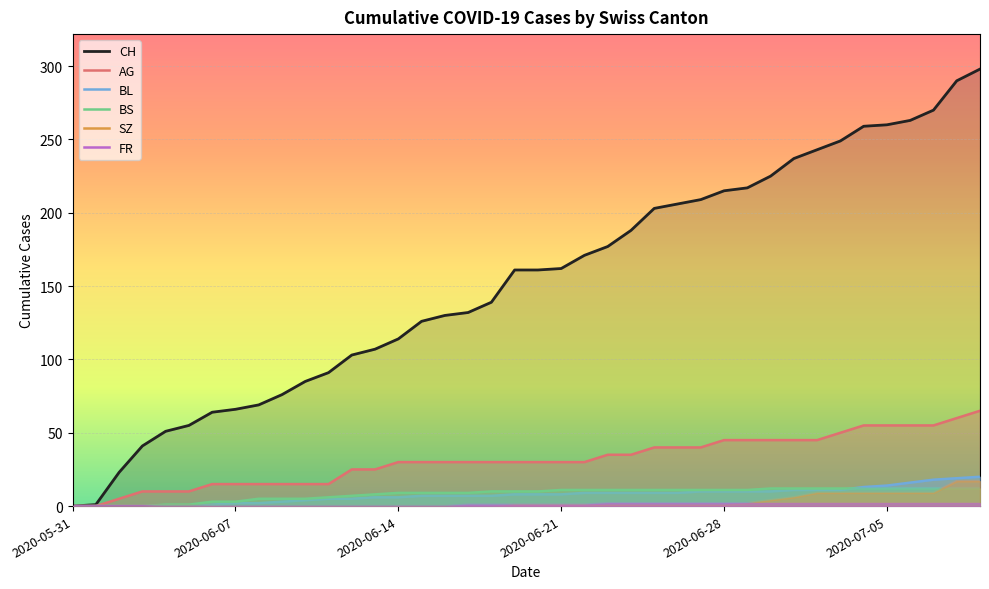

True or false: AG and CH cross at least once.

False